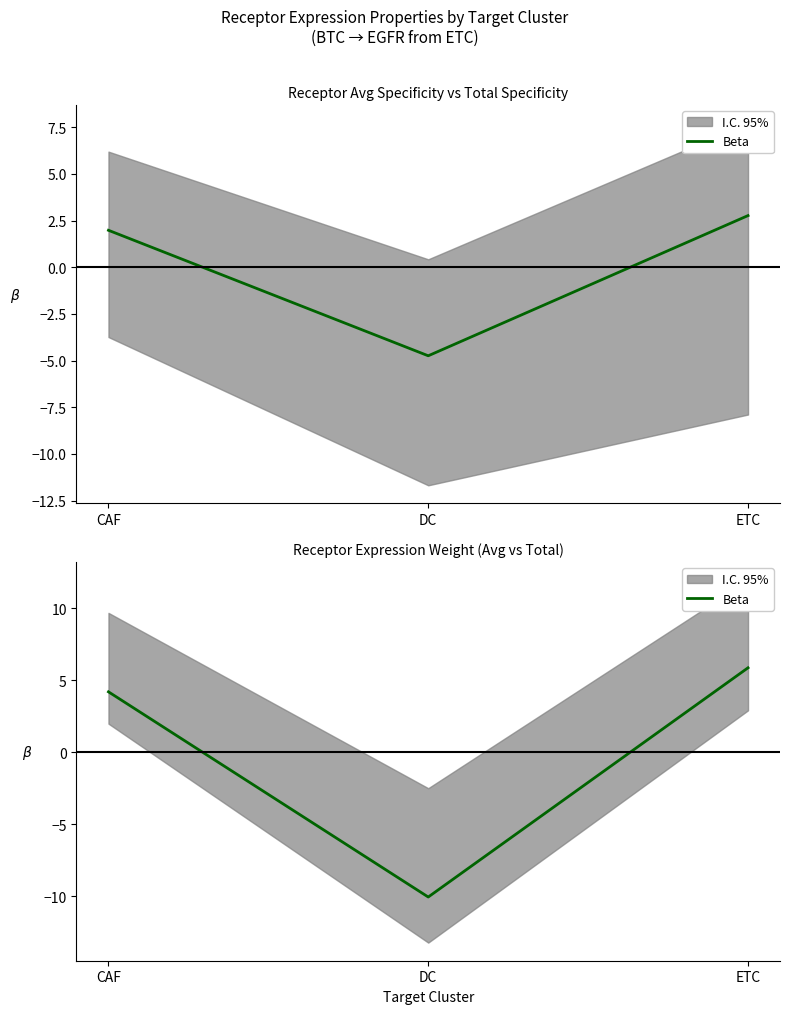

Rank the categories by value from lowest to highest.

DC, CAF, ETC